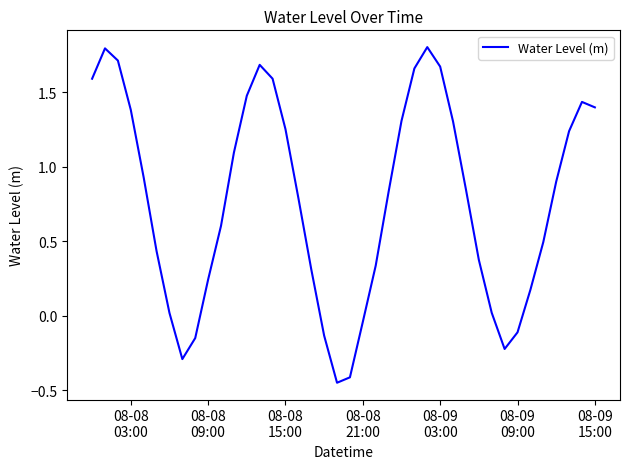

What is the difference between the maximum and minimum values?

2.3